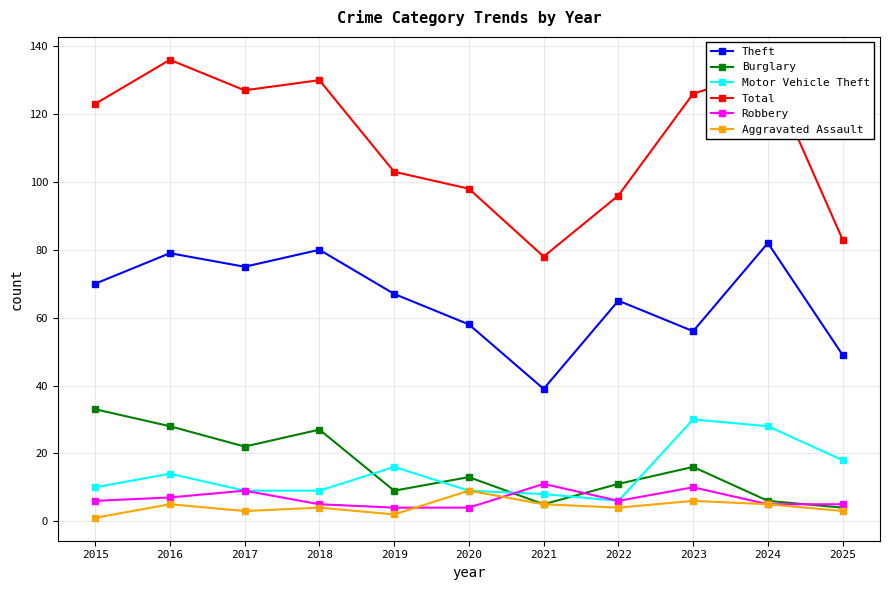

At how many categories does at least one series exceed 69?

11